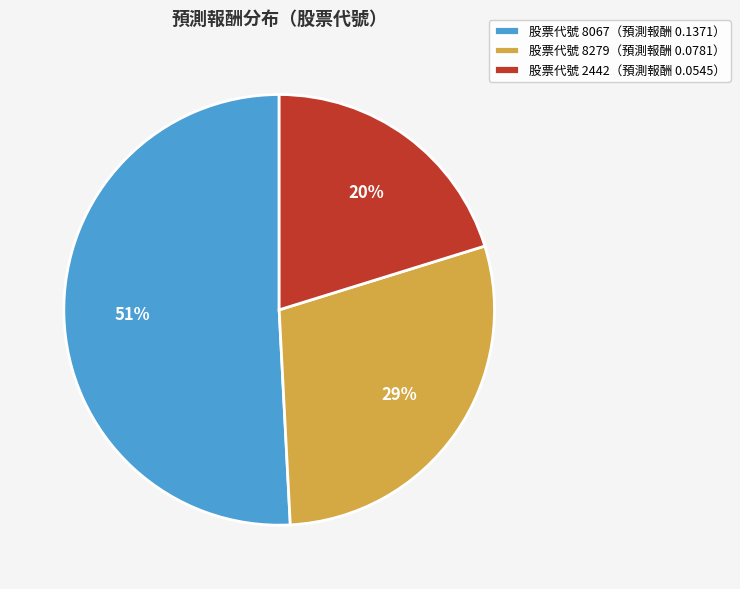

The 股票代號 2442（預測報酬 0.0545） slice represents 20% of the pie. True or false?

True